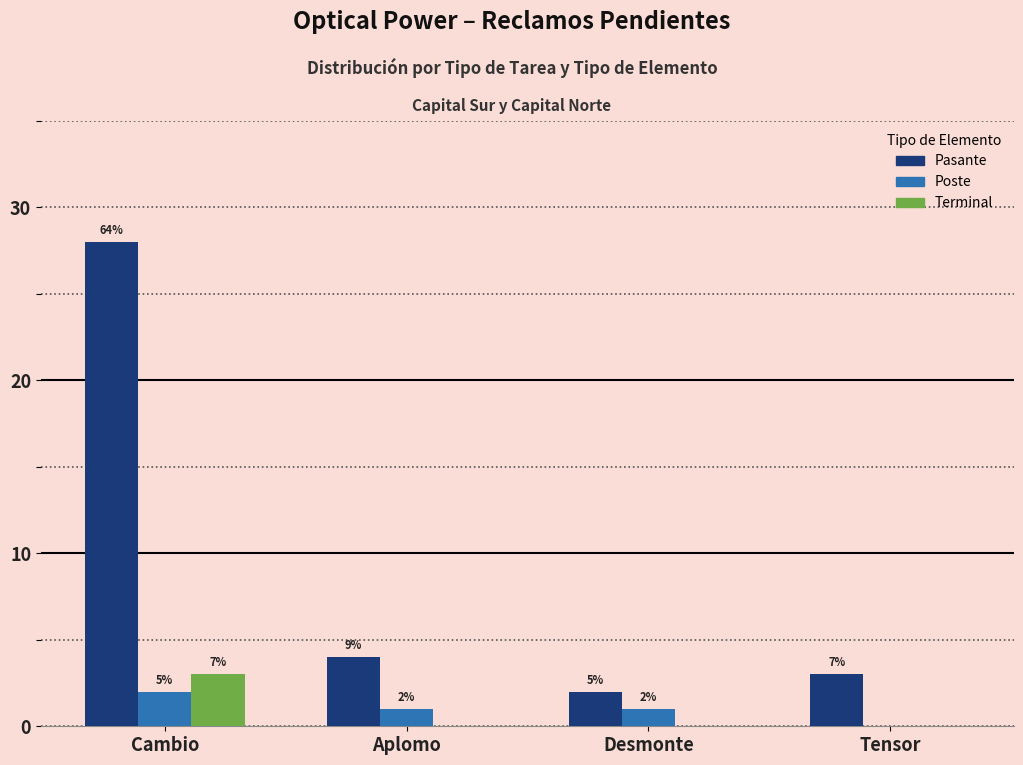

What is the difference between the maximum and minimum values in the Terminal series?

3